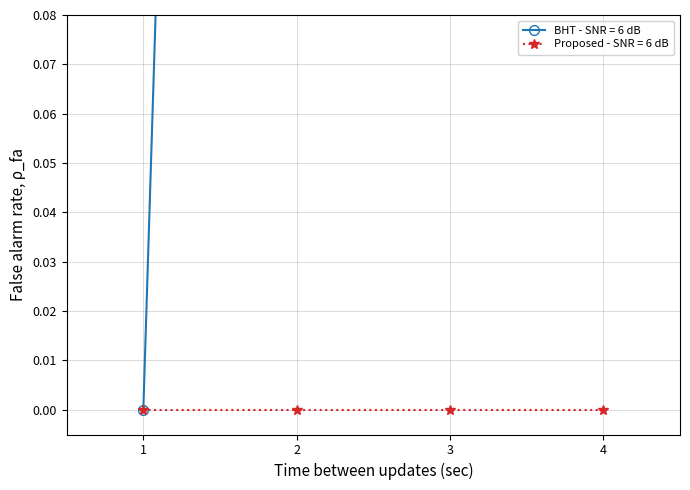

Between 1436202798 and 1424710159, which is larger?

1436202798